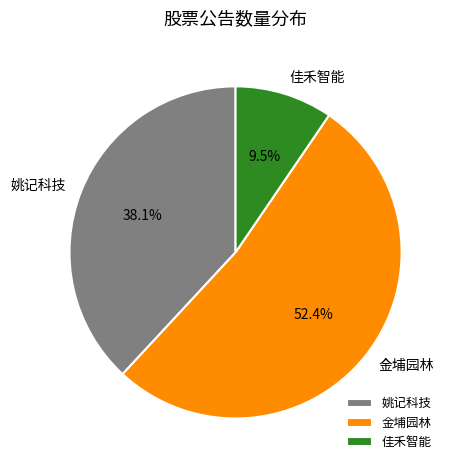

To the nearest percent, what is the combined percentage of 佳禾智能 and 姚记科技?

48%